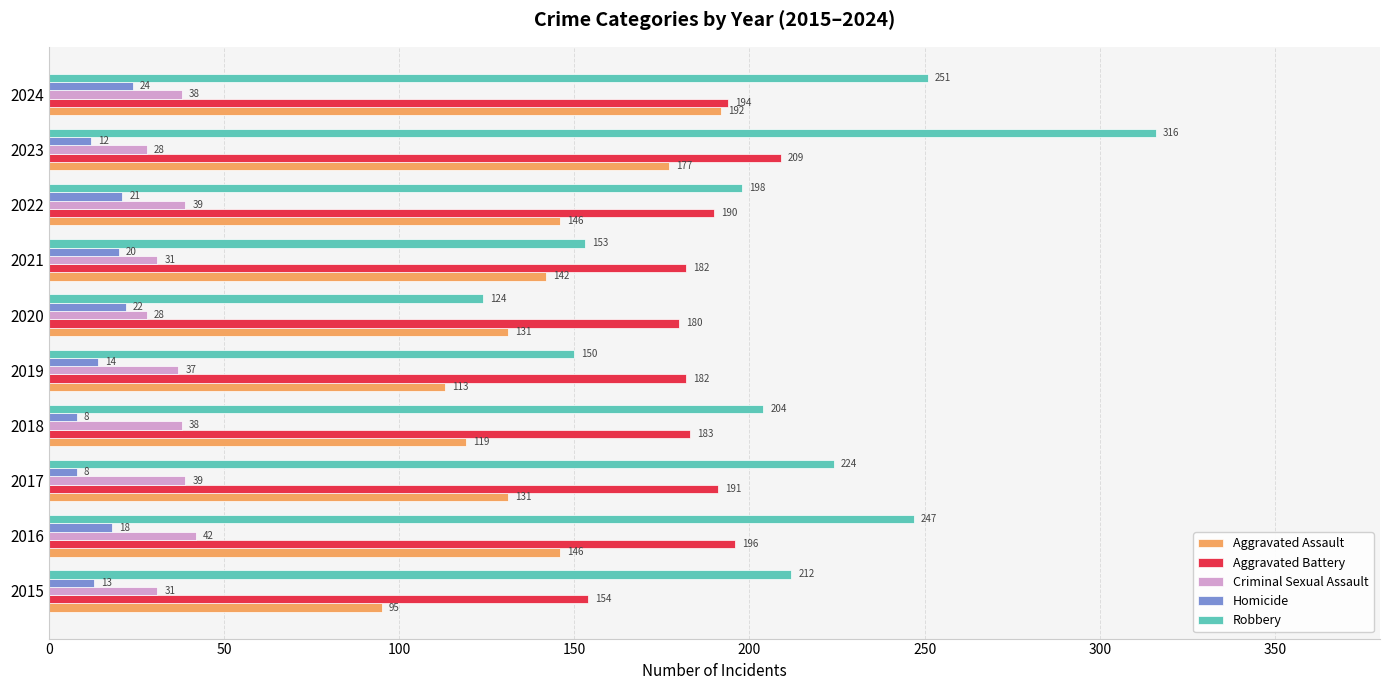

Which category has the highest value across all series?

2023